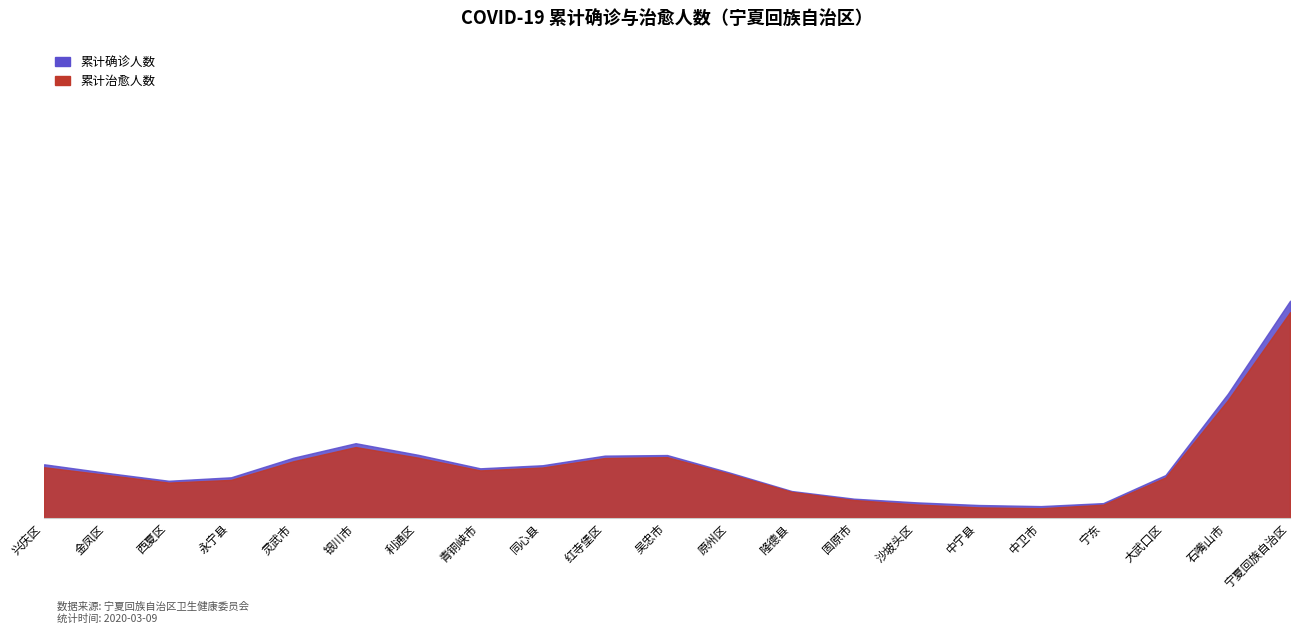

Reading right to left, list all the values displayed in this chart.

累计确诊人数: 宁夏回族自治区=75	石嘴山市=1	大武口区=1	宁东=1	中卫市=4	中宁县=1	沙坡头区=3	固原市=5	隆德县=3	原州区=2	吴忠市=28	红寺堡区=4	同心县=16	青铜峡市=4	利通区=4	银川市=36	灵武市=3	永宁县=6	西夏区=6	金凤区=8	兴庆区=13
累计治愈人数: 宁夏回族自治区=71	石嘴山市=1	大武口区=1	宁东=1	中卫市=3	中宁县=1	沙坡头区=2	固原市=5	隆德县=3	原州区=2	吴忠市=27	红寺堡区=4	同心县=15	青铜峡市=4	利通区=4	银川市=34	灵武市=3	永宁县=5	西夏区=6	金凤区=8	兴庆区=12